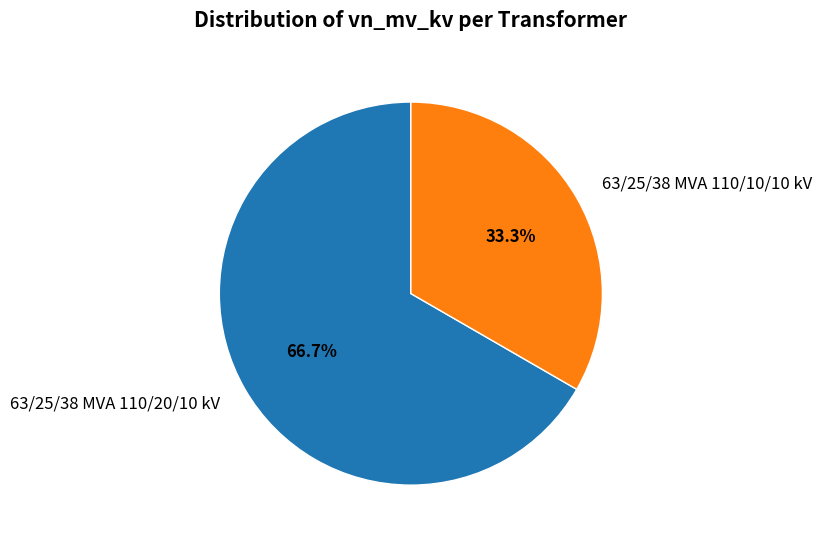

Which category has the biggest portion of the pie?

63/25/38 MVA 110/20/10 kV